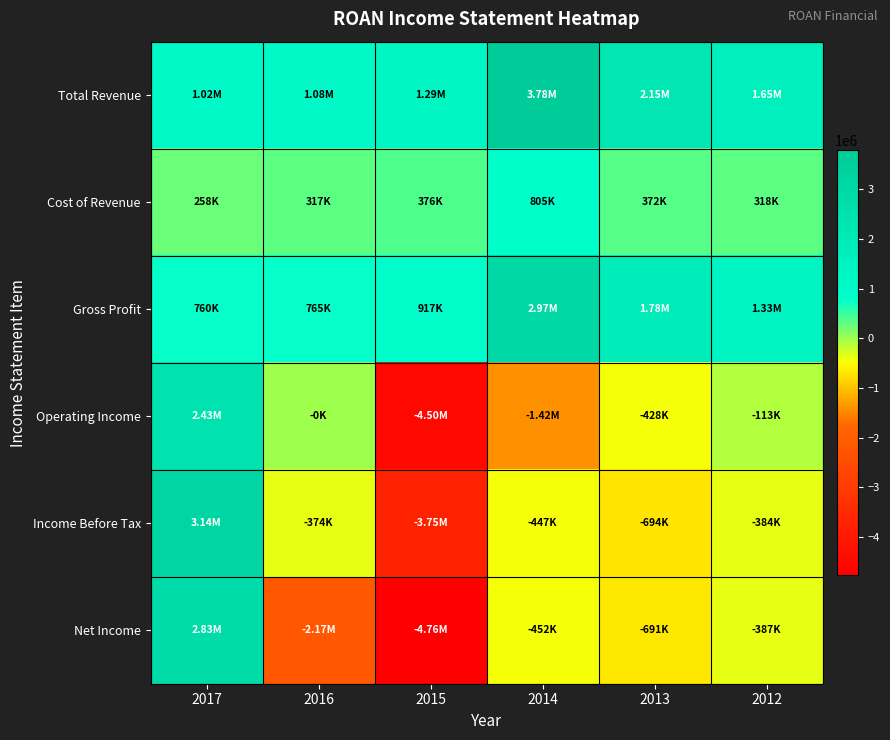

Which series has the largest total across all categories?

Total Revenue